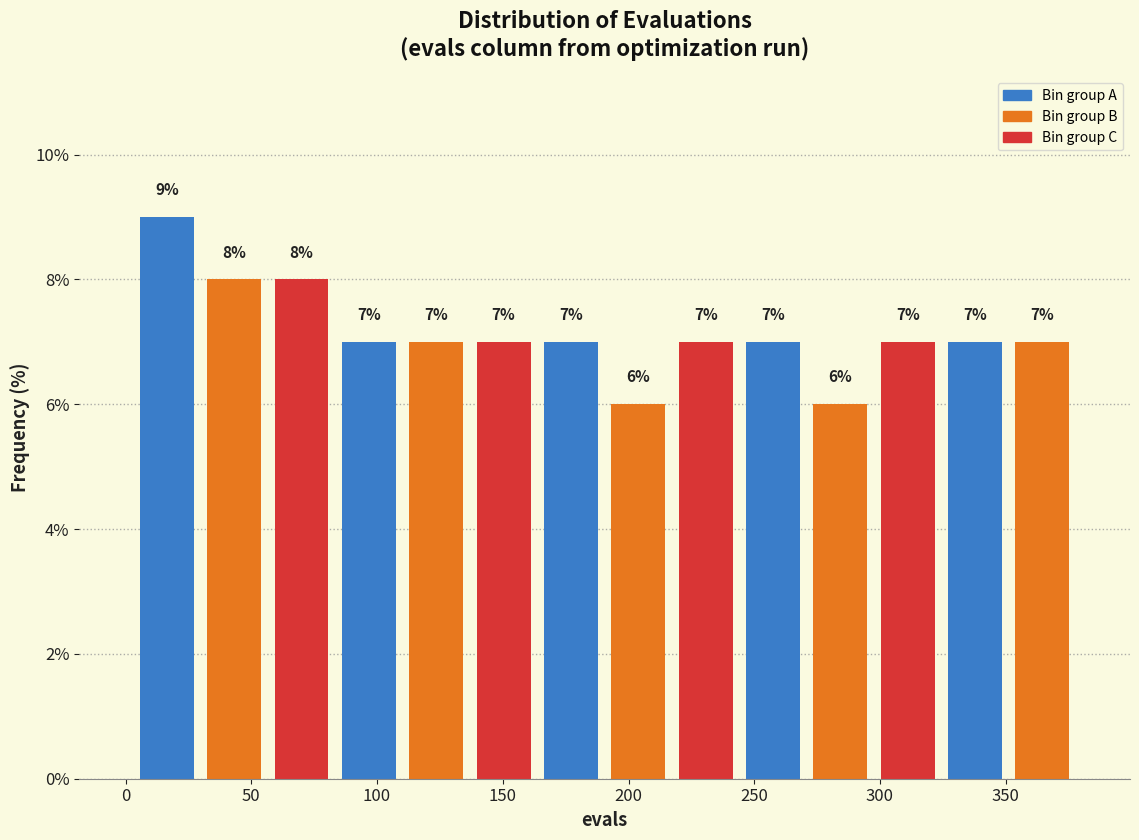

Over which range of the x-axis is the bar tallest?

5 to 30